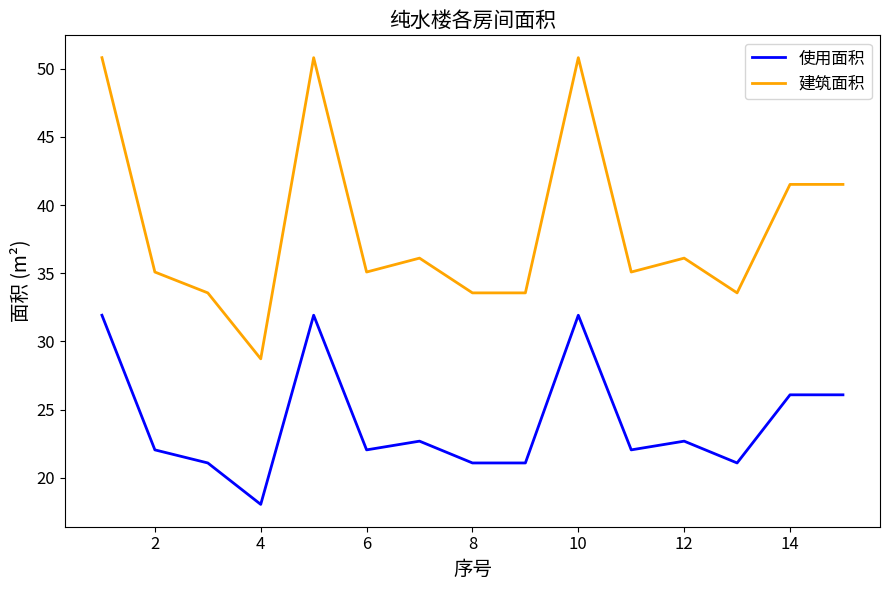

Which series has the largest range (max minus min)?

建筑面积